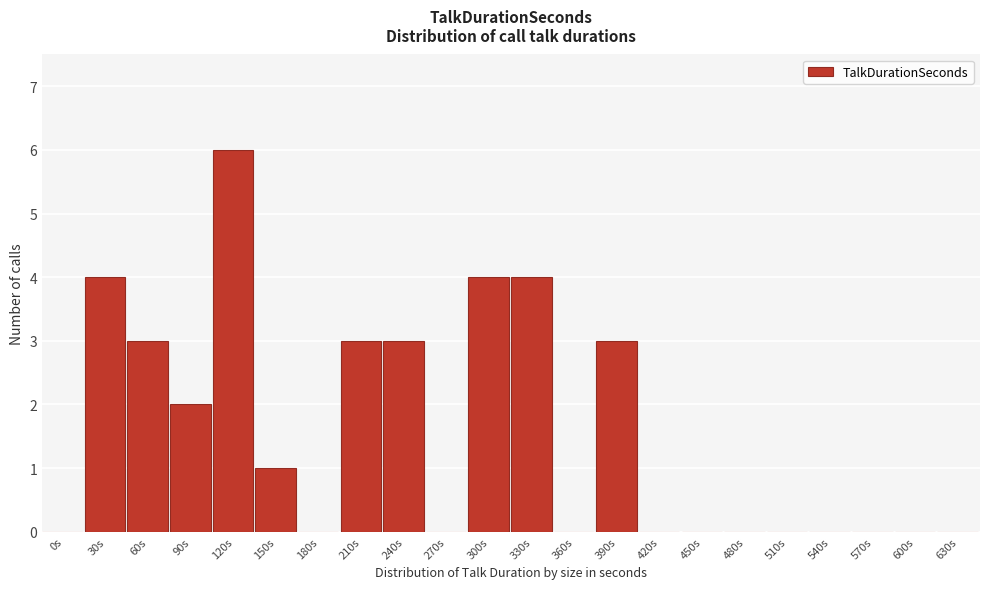

Reading right to left, list all the values displayed in this chart.

630s=0	600s=0	570s=0	540s=0	510s=0	480s=0	450s=0	420s=0	390s=3	360s=0	330s=4	300s=4	270s=0	240s=3	210s=3	180s=0	150s=1	120s=6	90s=2	60s=3	30s=4	0s=0